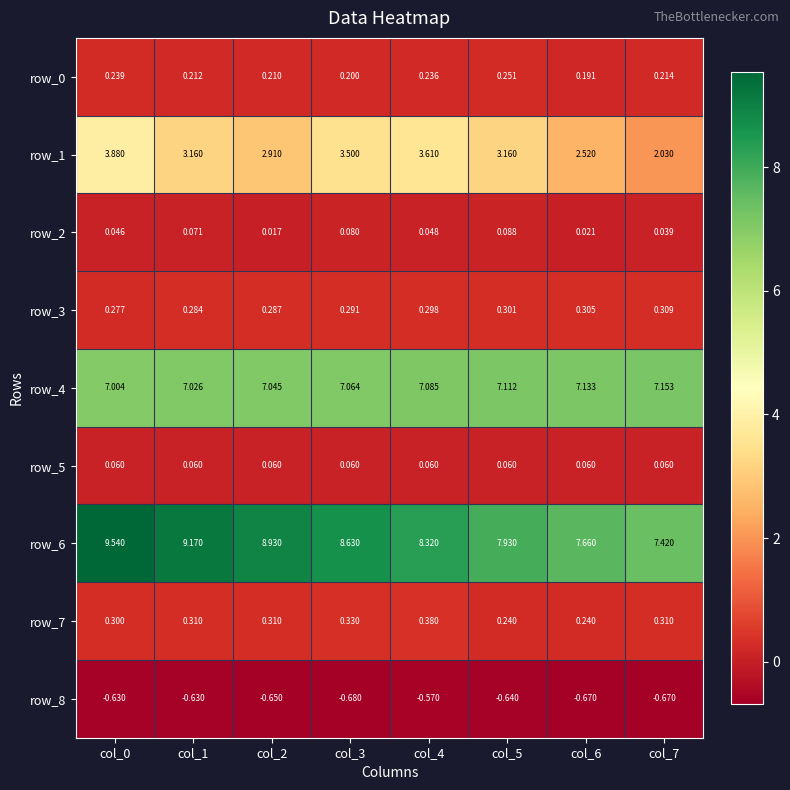

Is the value of row_2 at col_5 greater than the value of row_7 at col_4?

No